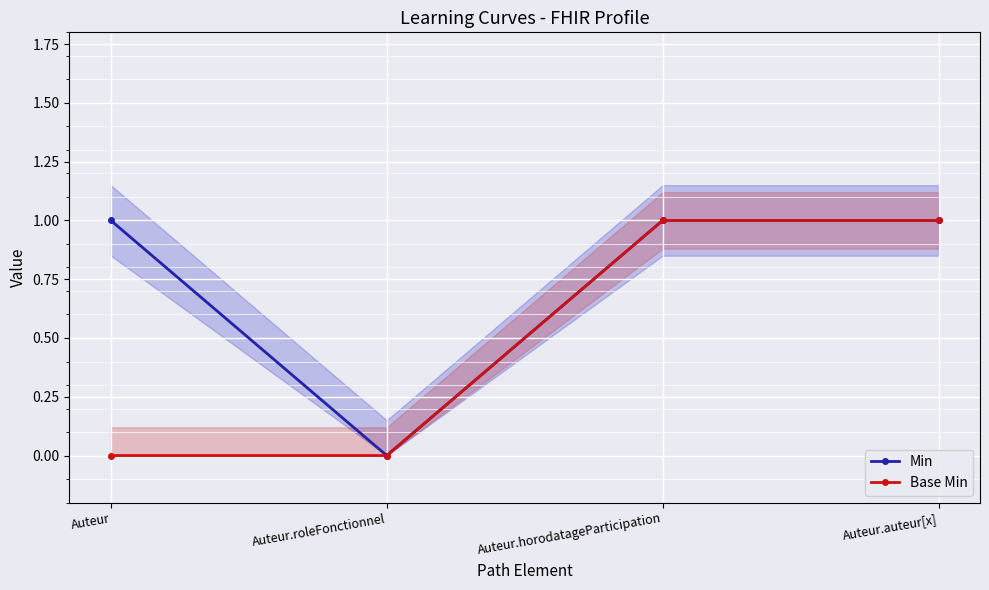

Is it true that Min equals 1 at Auteur.auteur[x]?

True